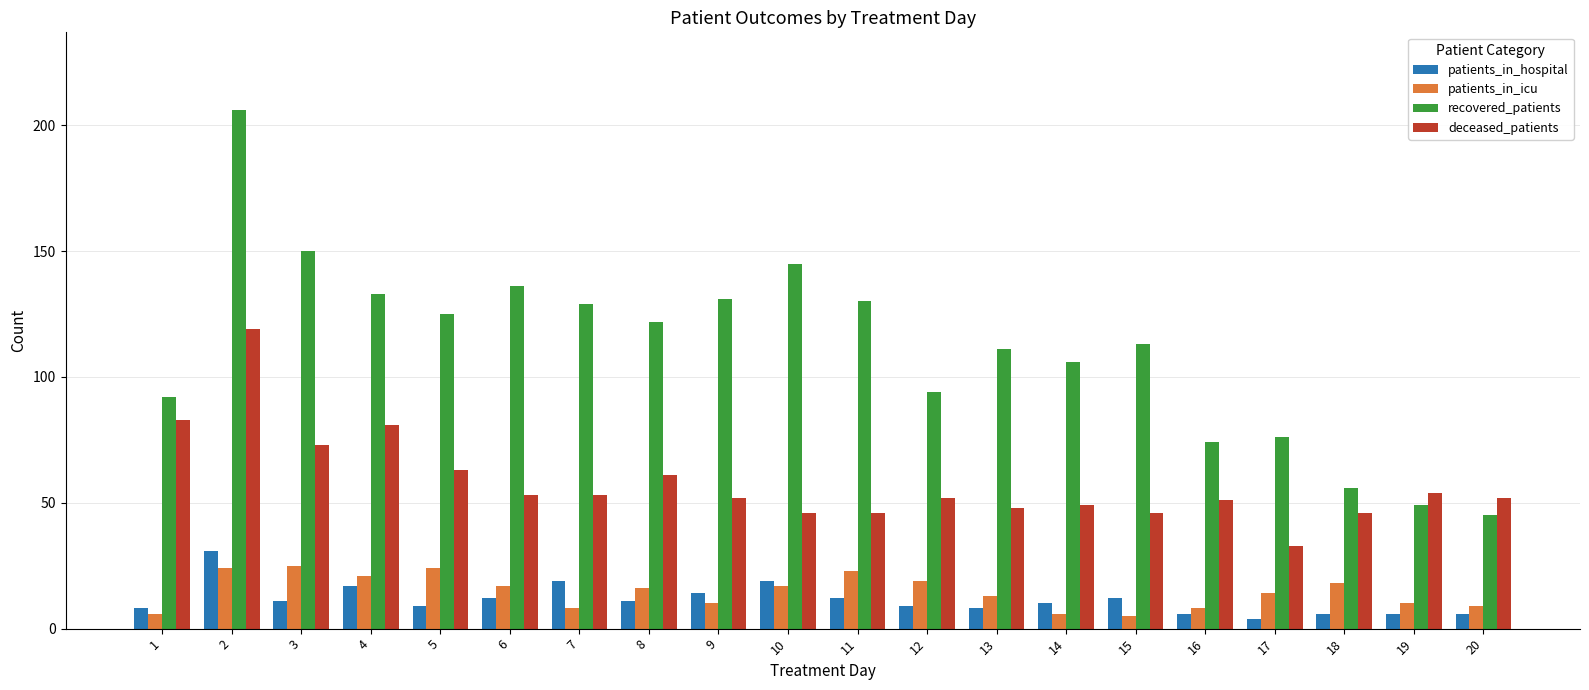

At which label is recovered_patients closest to 125?

5